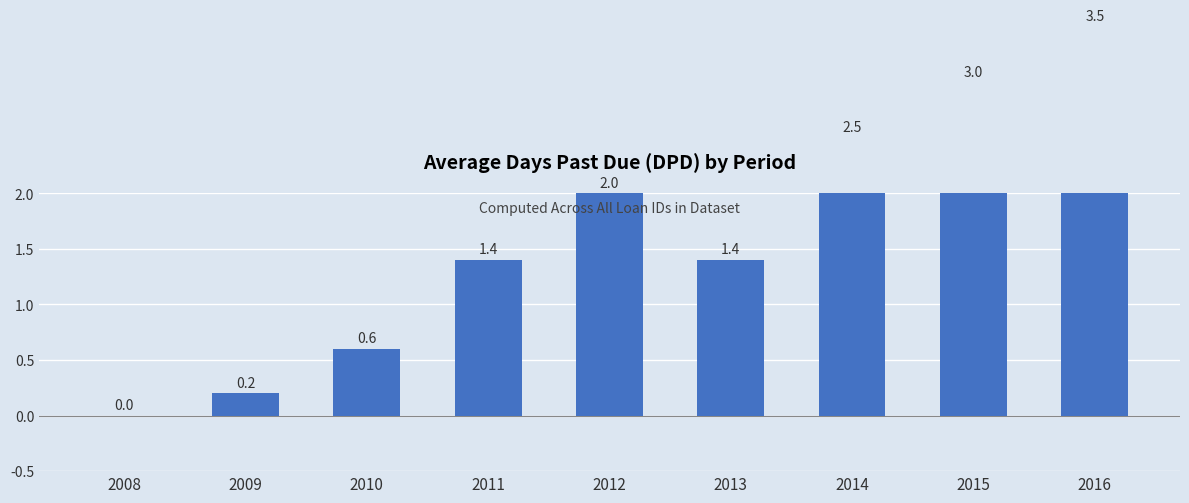

Which has a higher value, 2014 or 2012?

2014